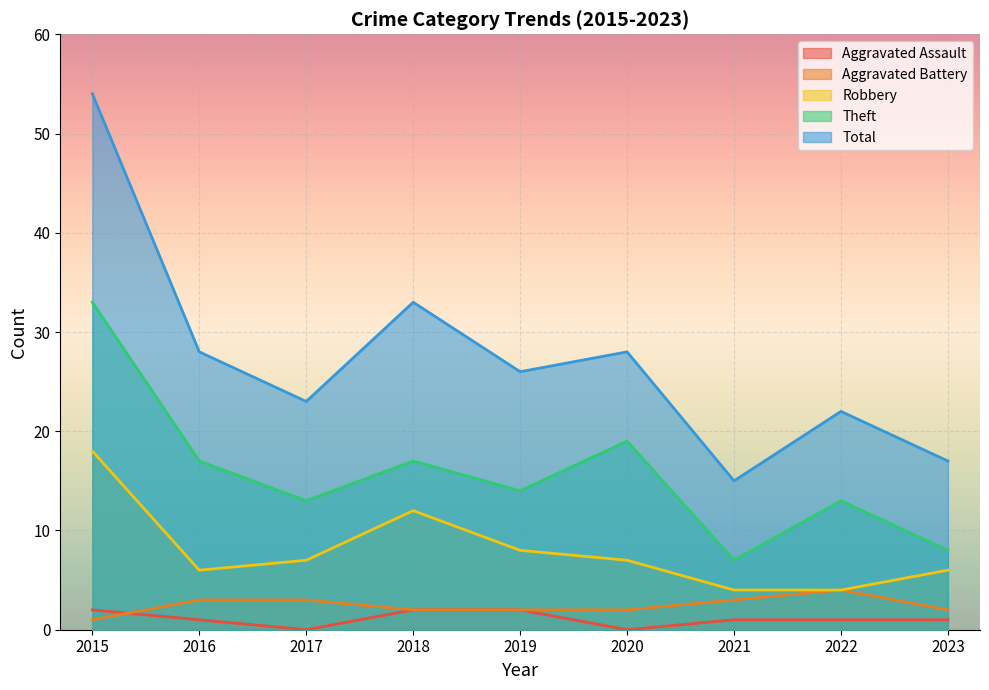

What is the spread (max minus min) of values at 2021?

14